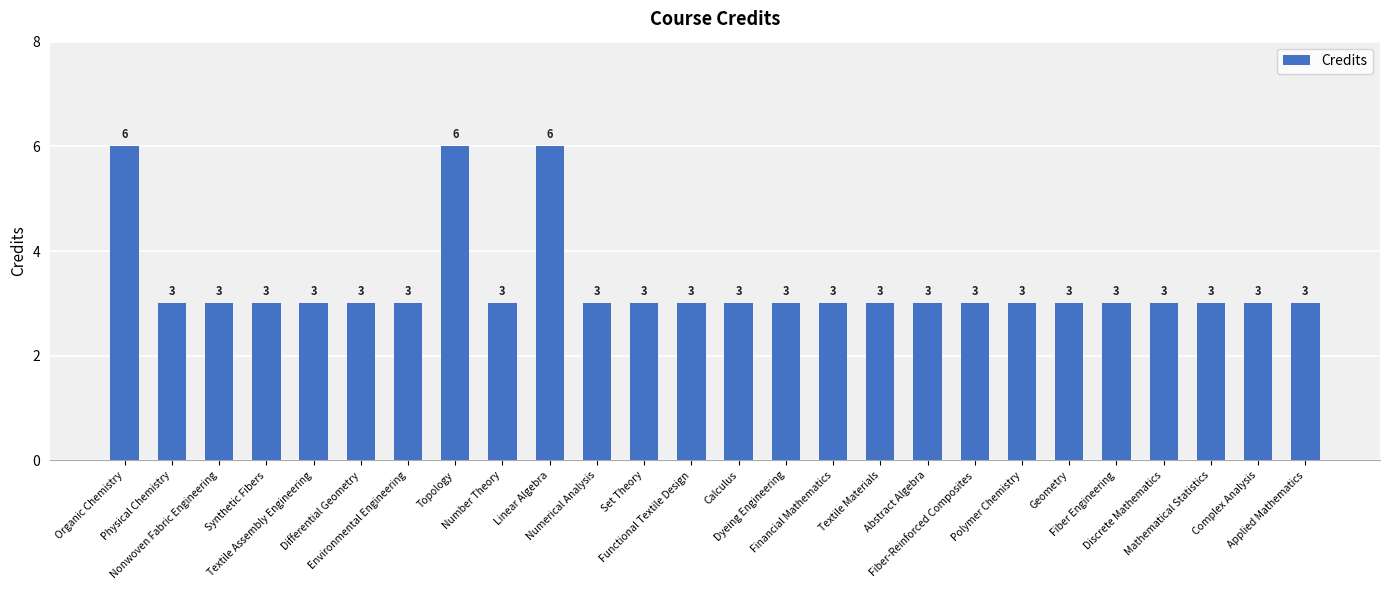

Approximately how many times larger is the value at Environmental Engineering compared to Discrete Mathematics?

1.0